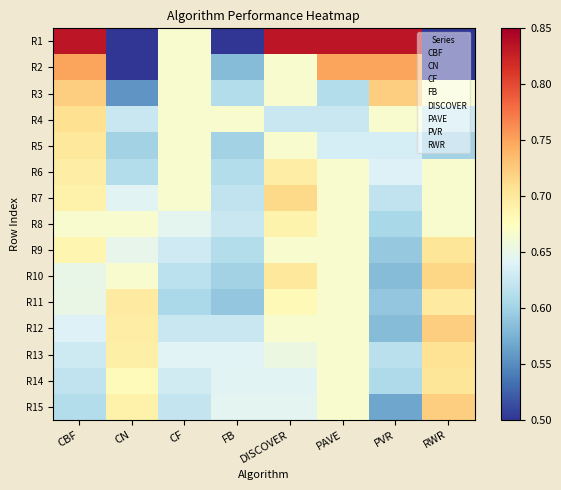

What is the greatest value displayed?

0.8